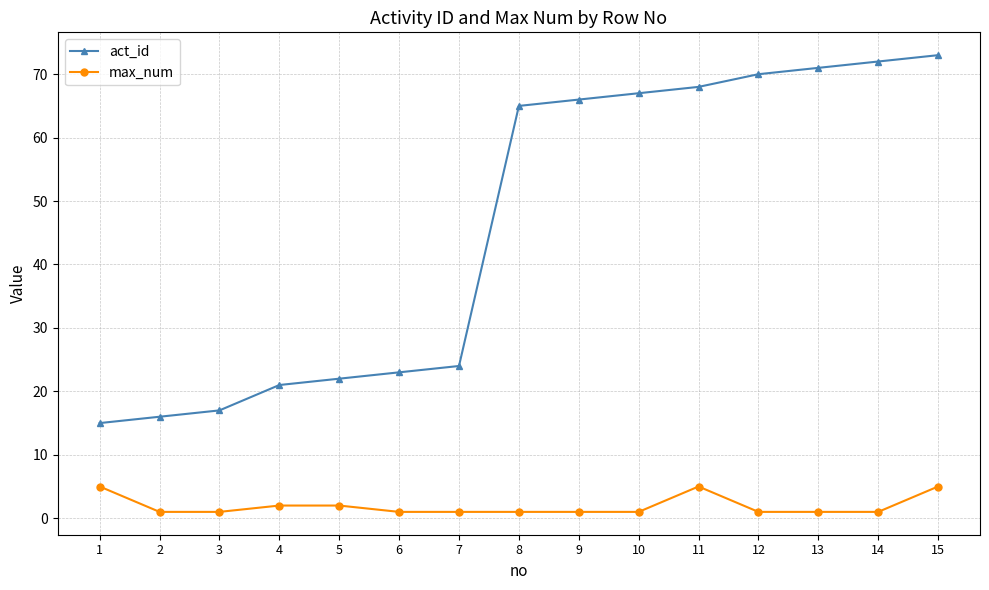

What is the minimum value shown in the chart?

1